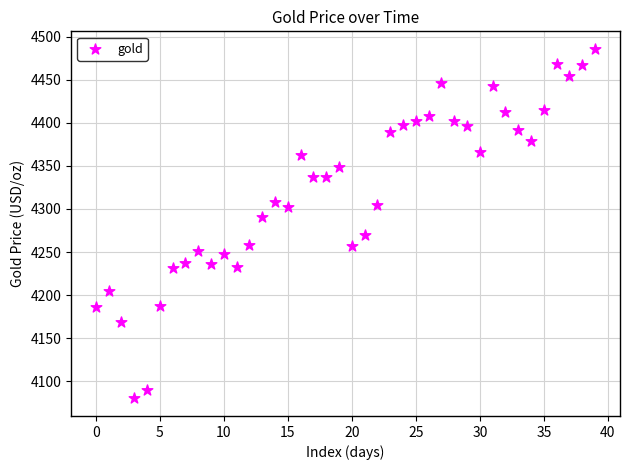

What is the range of Y values (max minus min)?

405.8